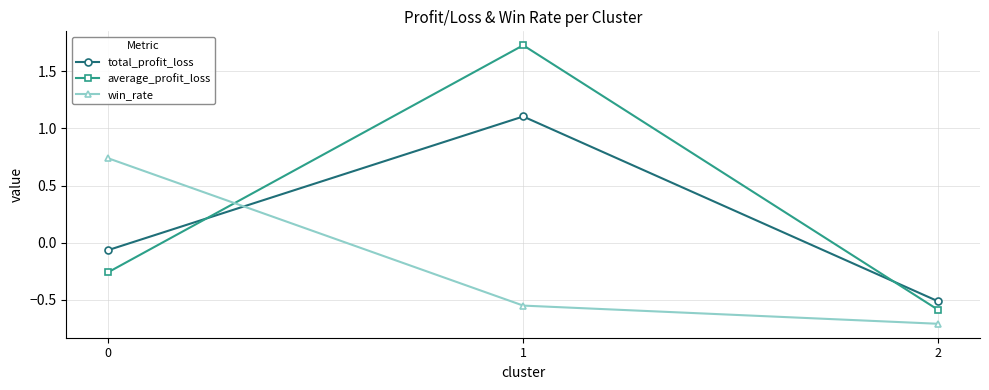

How many win_rate values are between 0 and 1?

1